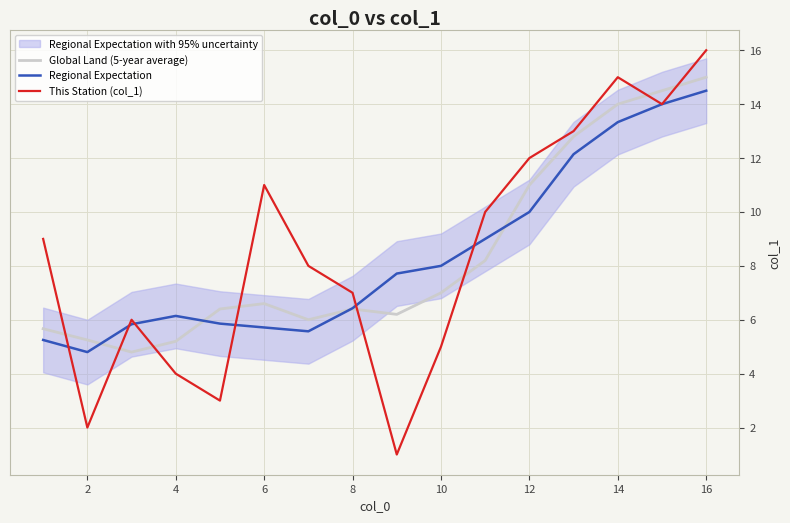

In Global Land (5-year average), how many points are lower than both neighbors (excluding endpoints)?

3